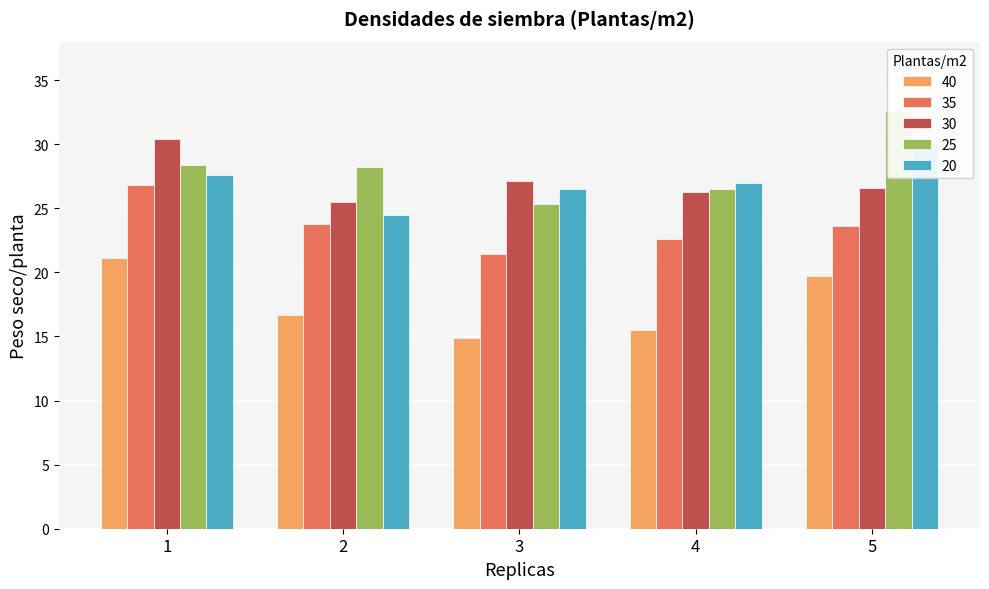

Rank the categories by 30 value from highest to lowest.

1, 3, 5, 4, 2